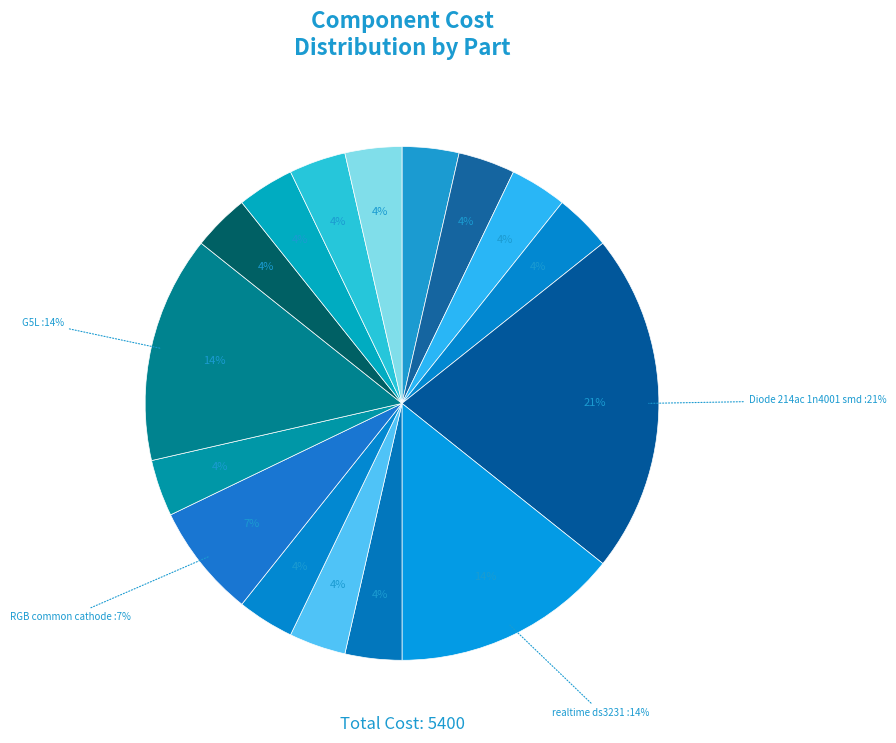

To the nearest percent, what percentage of the pie is 330 ohm 1206?

4%